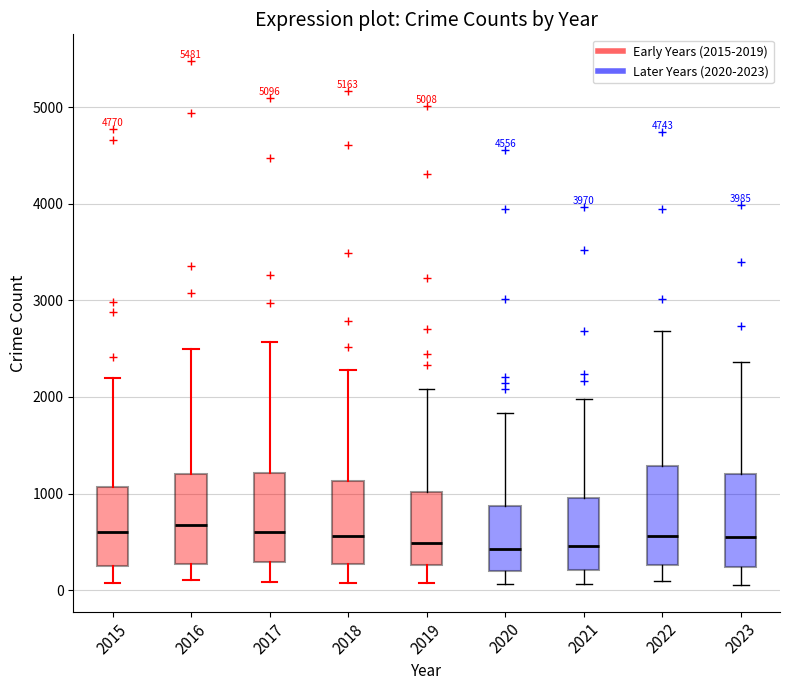

Reading left to right, transcribe this box plot: for each box, give where its median line is, the range the box spans, and where its two whiskers end, as read against the y-axis. The values are not printed on the chart, so give them approximately, as read against the axis.

2015: median 600, box 300 to 1100, whiskers 100 to 2200
2016: median 700, box 300 to 1200, whiskers 100 to 2500
2017: median 600, box 300 to 1200, whiskers 100 to 2600
2018: median 600, box 300 to 1100, whiskers 100 to 2300
2019: median 500, box 300 to 1000, whiskers 100 to 2100
2020: median 400, box 200 to 900, whiskers 100 to 1800
2021: median 500, box 200 to 900, whiskers 100 to 2000
2022: median 600, box 300 to 1300, whiskers 100 to 2700
2023: median 600, box 200 to 1200, whiskers 0 to 2400